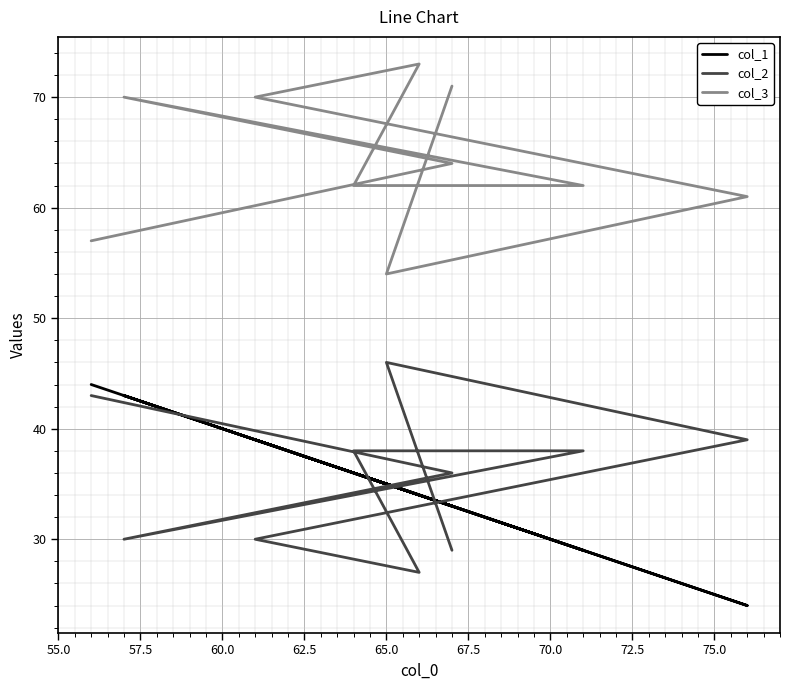

True or false: col_1 and col_3 cross at least once.

False